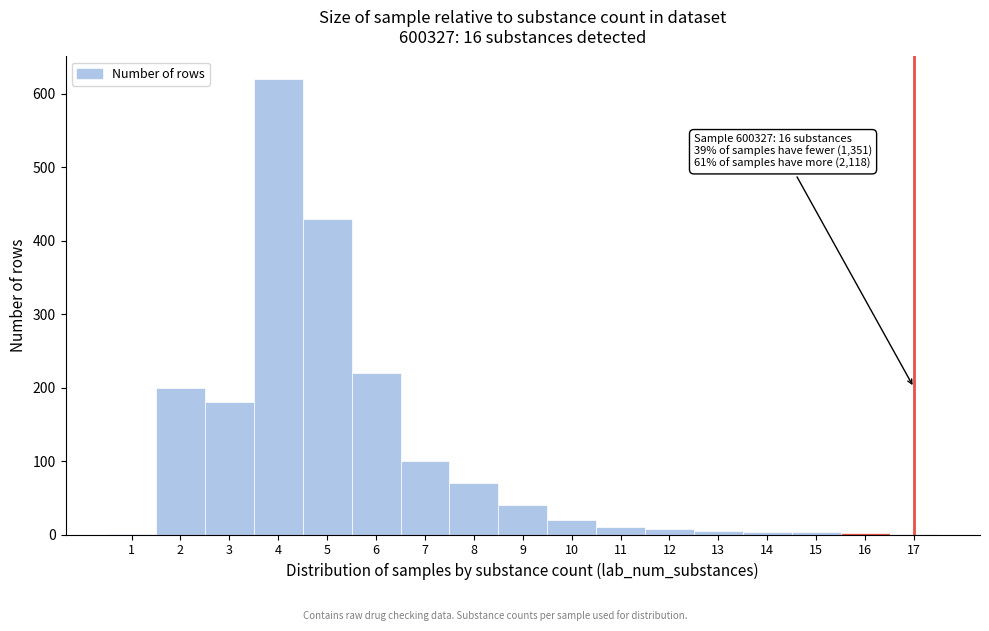

What is the maximum value shown in the chart?

620